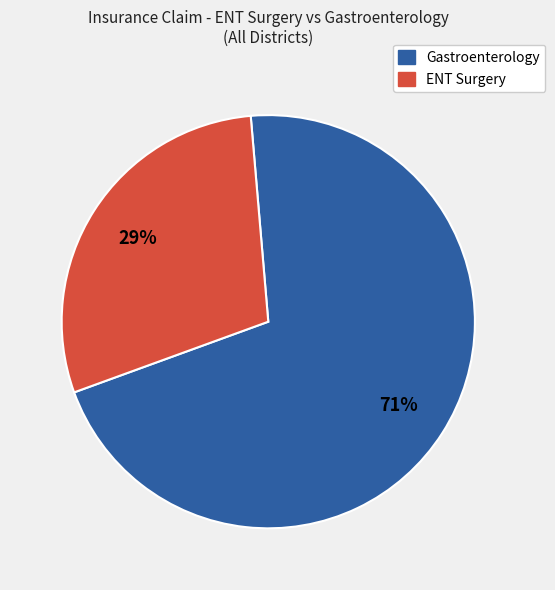

Is there any slice that represents more than half of the pie?

Yes